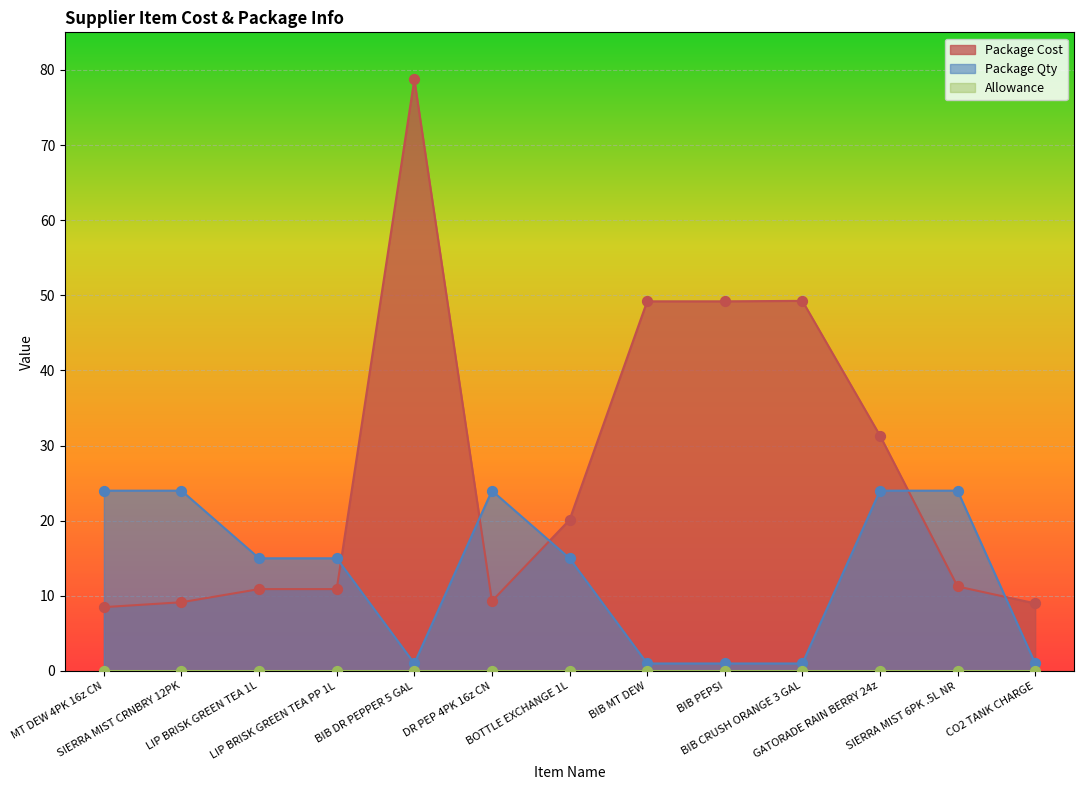

How many times do Package Qty and Package Cost cross each other?

5